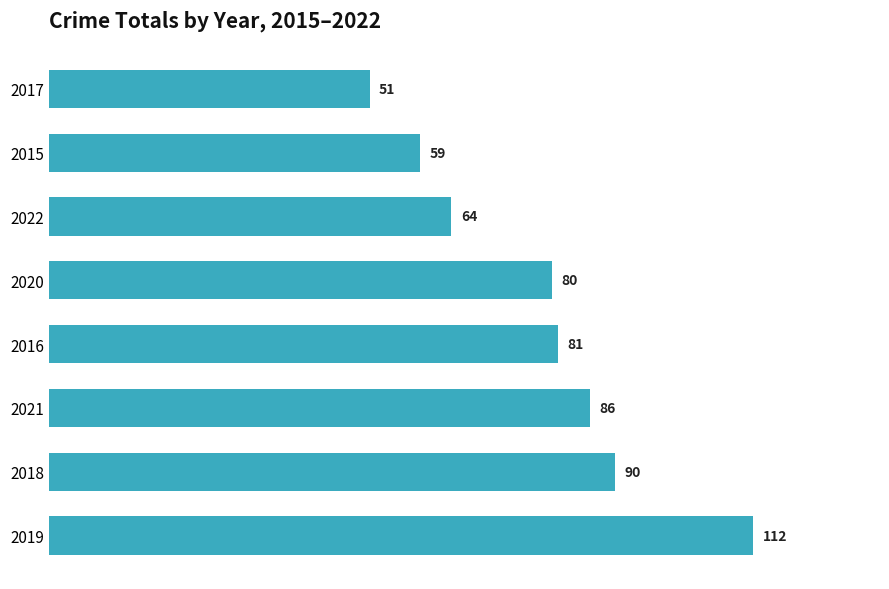

What is the sum of all values?

623